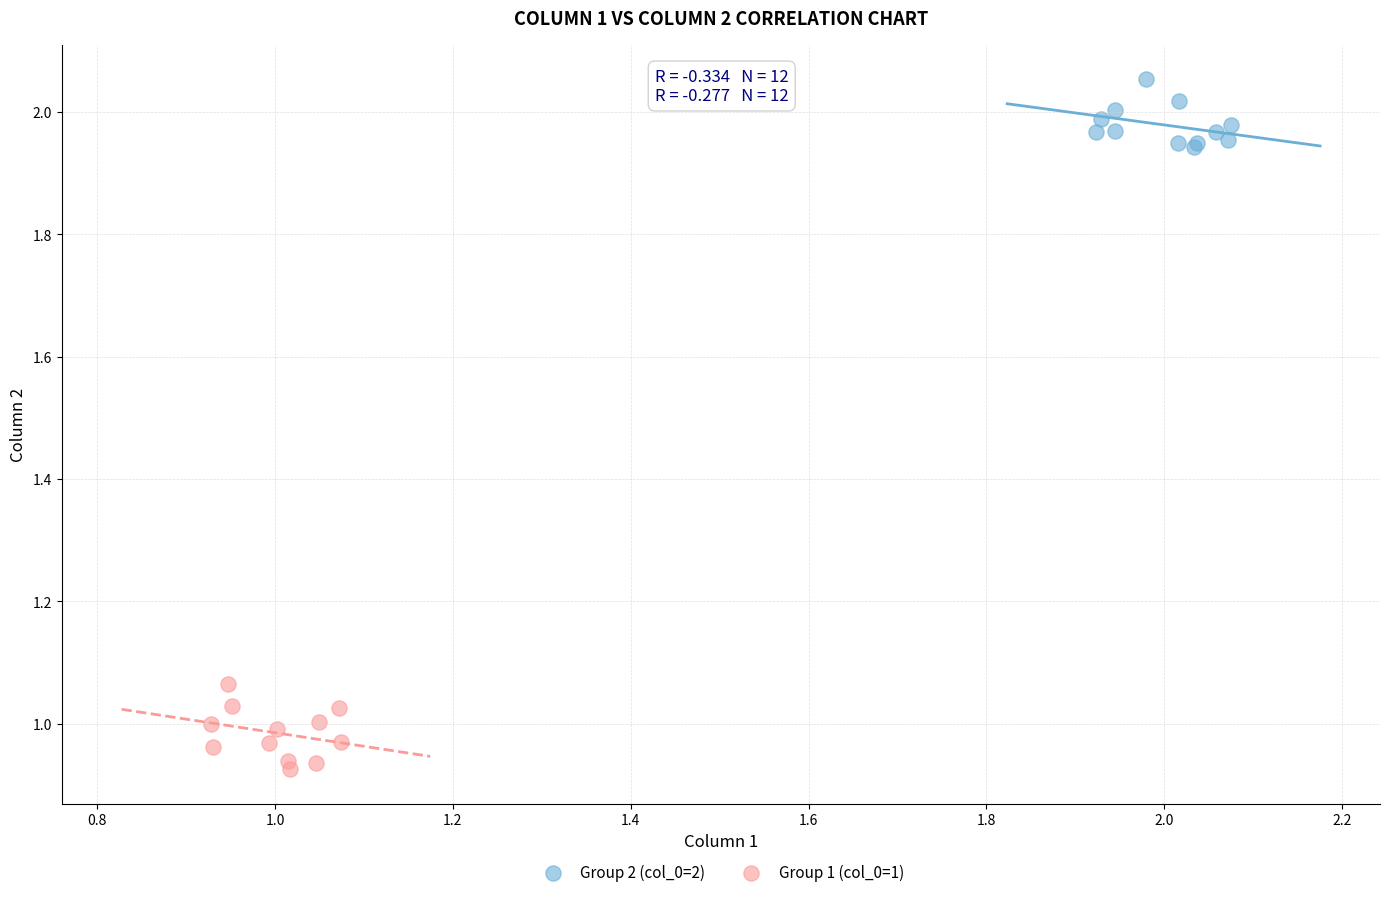

Which series contains the highest Y value?

Group 2 (col_0=2)